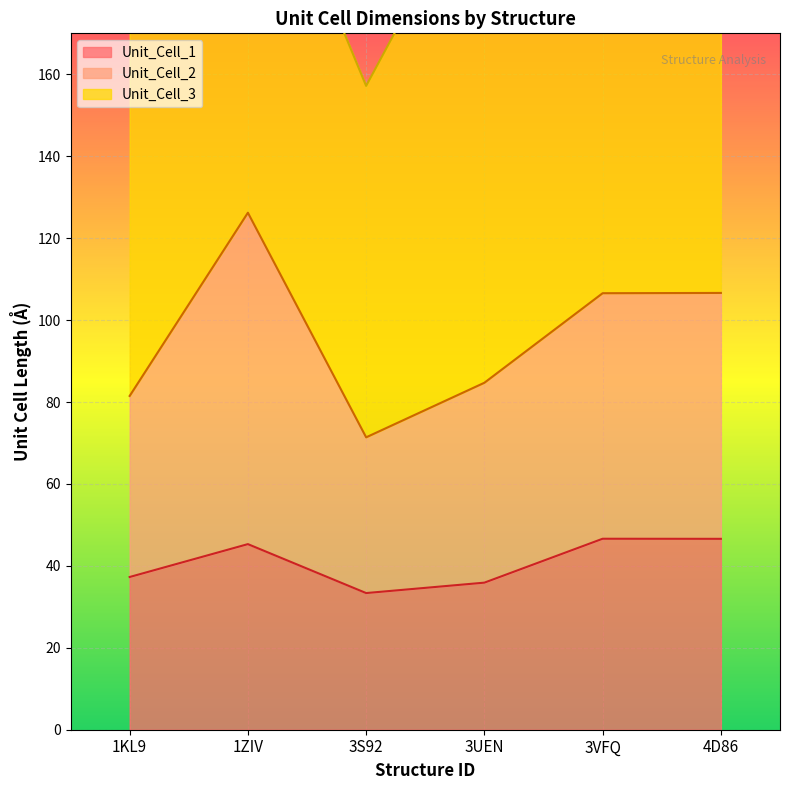

What is the difference between the highest and lowest values at 3VFQ?

59.9